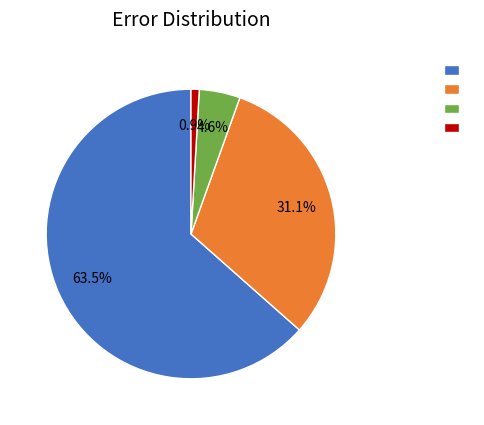

Is there any slice that represents more than half of the pie?

Yes